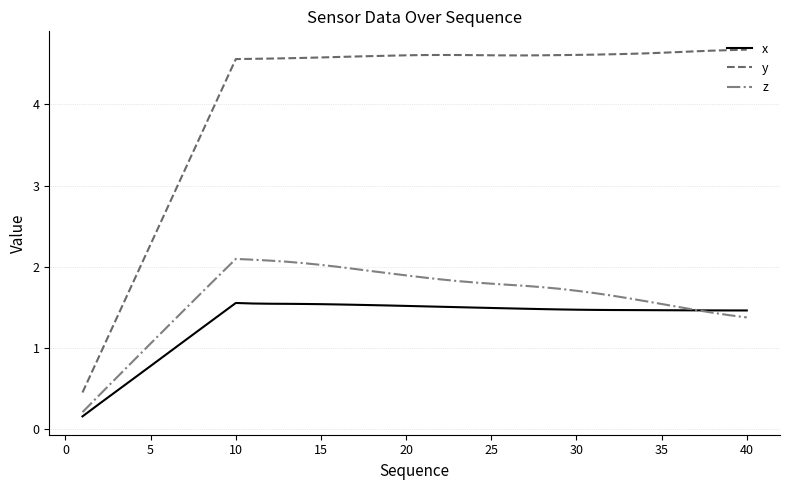

What is the minimum value for y?

0.5